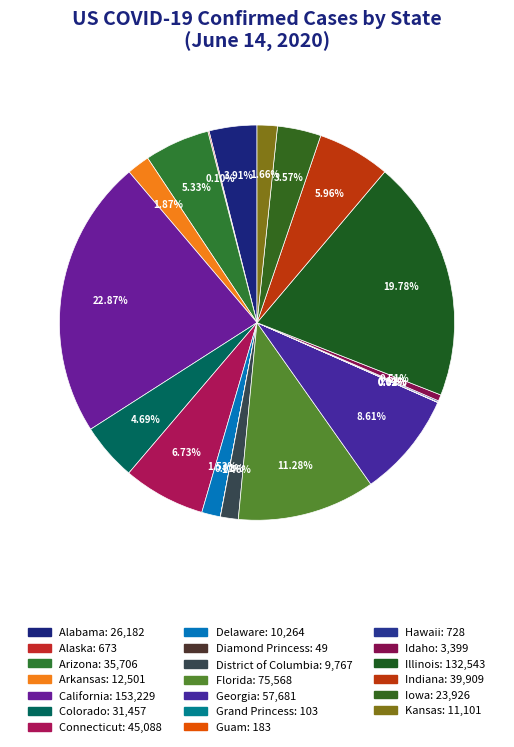

Rank the categories by value from lowest to highest.

Diamond Princess, Grand Princess, Guam, Alaska, Hawaii, Idaho, District of Columbia, Delaware, Kansas, Arkansas, Iowa, Alabama, Colorado, Arizona, Indiana, Connecticut, Georgia, Florida, Illinois, California